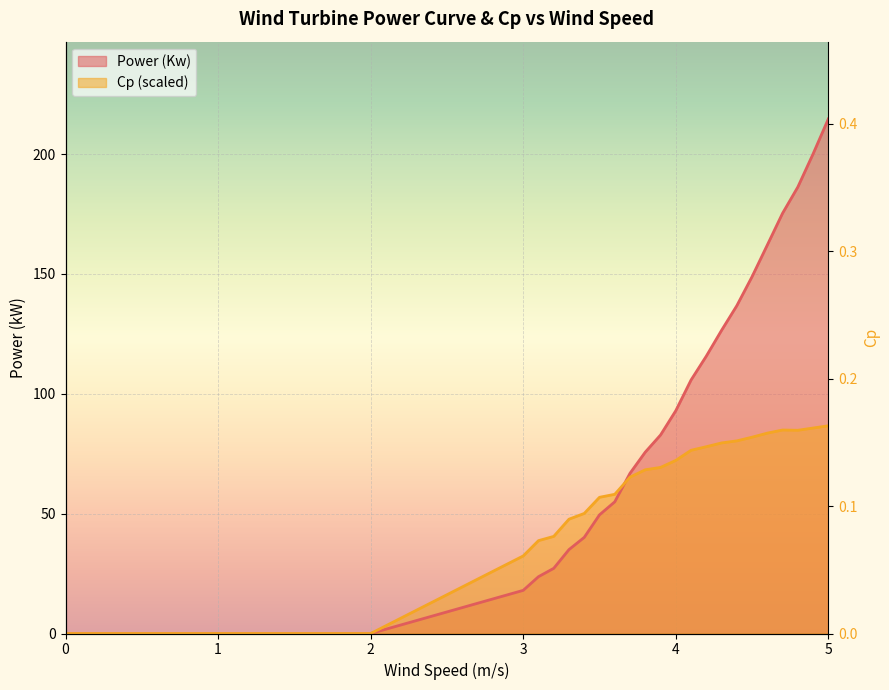

What is the label of the 9th point from the right?

4.2